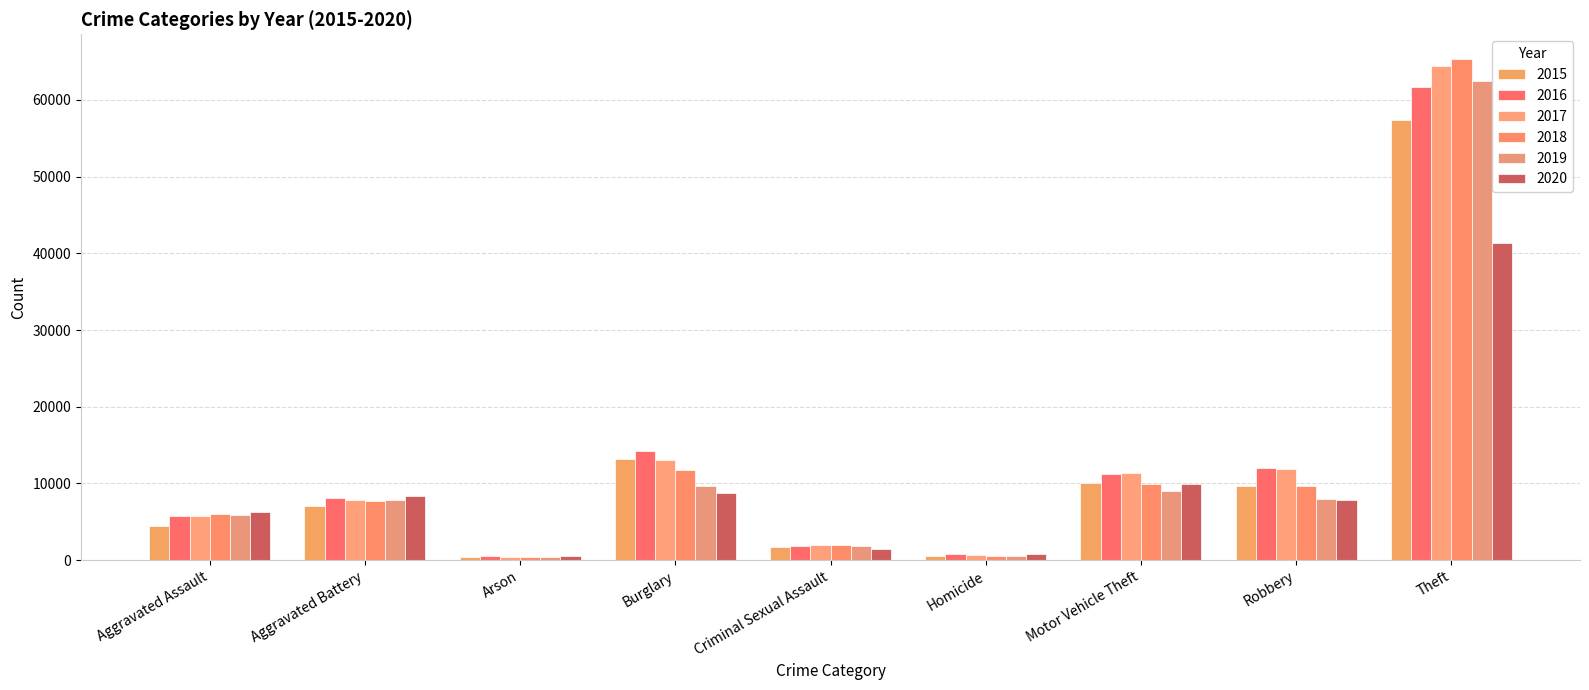

At which category is the sum across all series the highest?

Theft